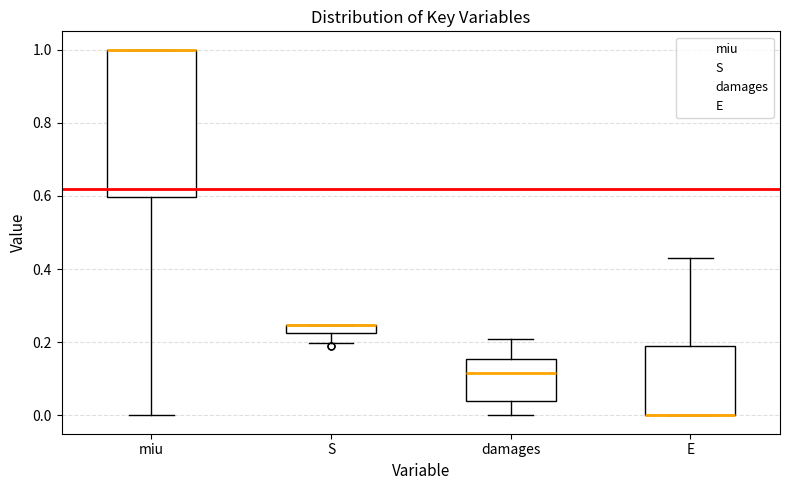

Comparing the boxes themselves (not the whiskers), which one is the tallest?

miu